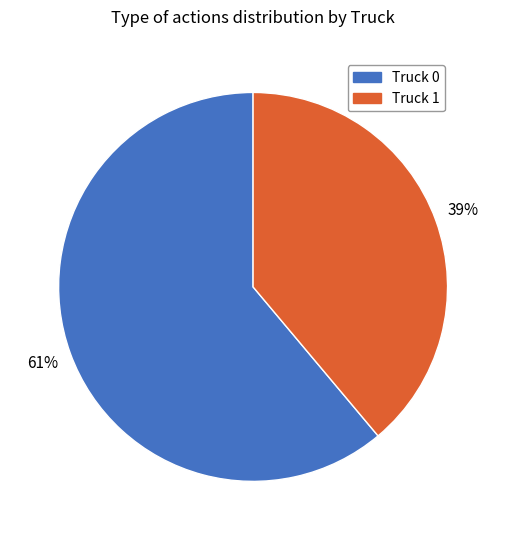

Which slice is the largest?

Truck 0